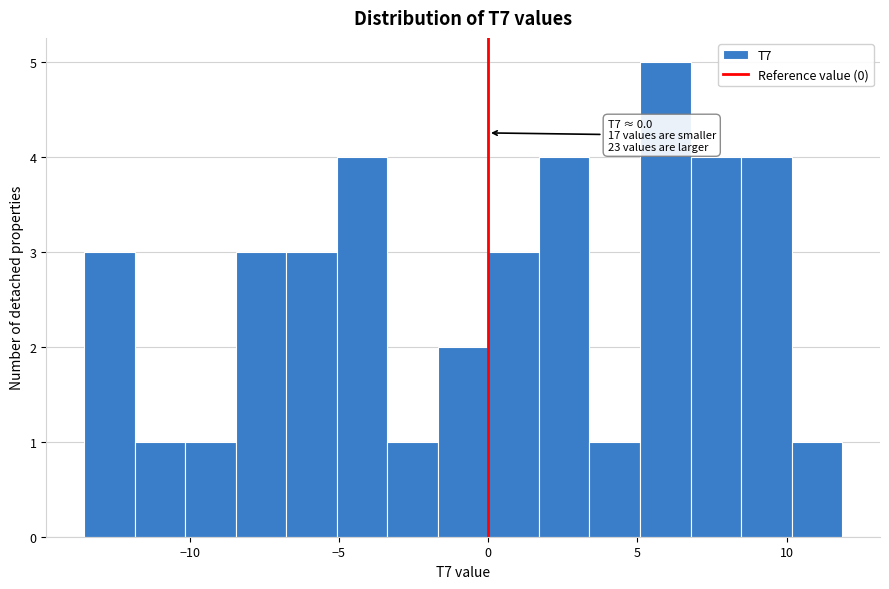

Around what value on the x-axis is the tallest bar? Give the approximate position of its centre, as read against the axis.

6.0